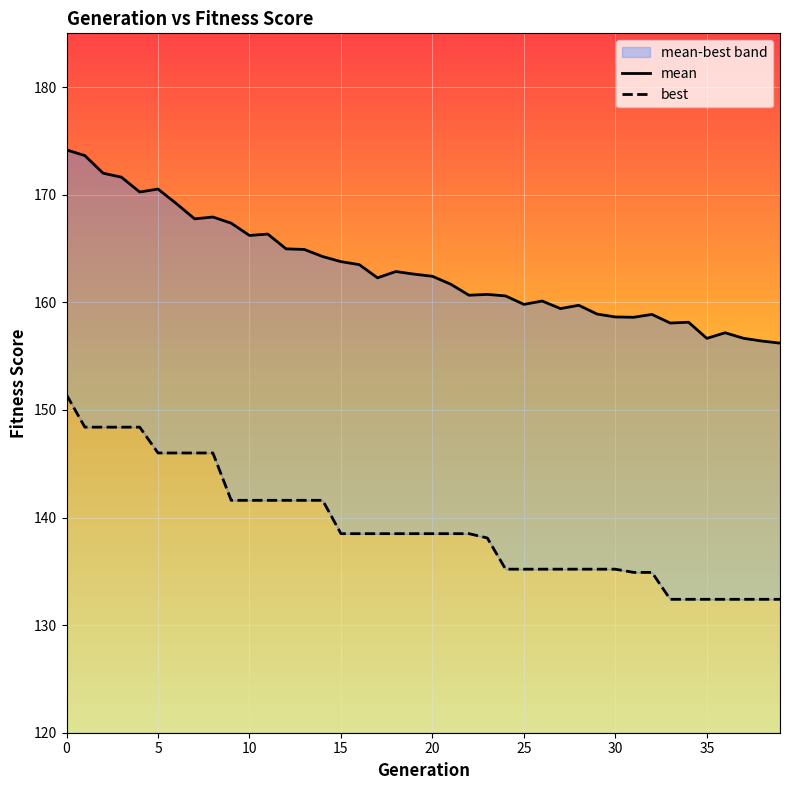

How many values in the mean series are below 162?

19